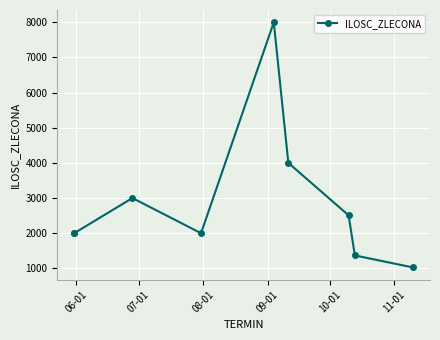

What is the maximum value shown in the chart?

8000